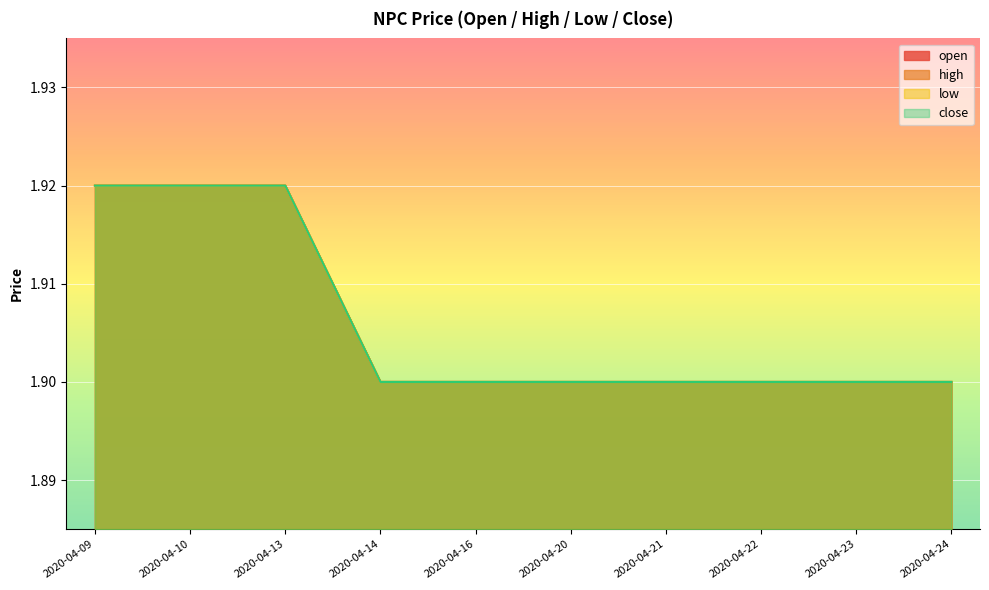

True or false: low has more than 1 interior local peaks.

False